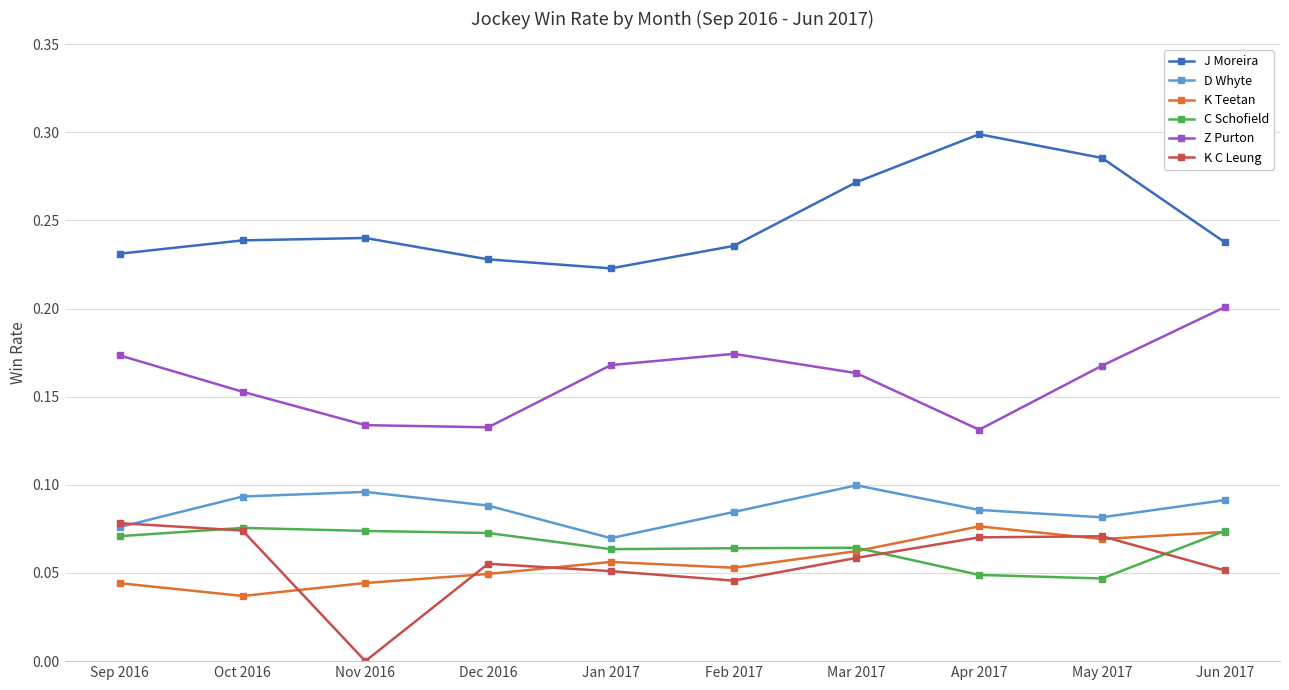

Count the Z Purton values in the range 0 to 1.

10